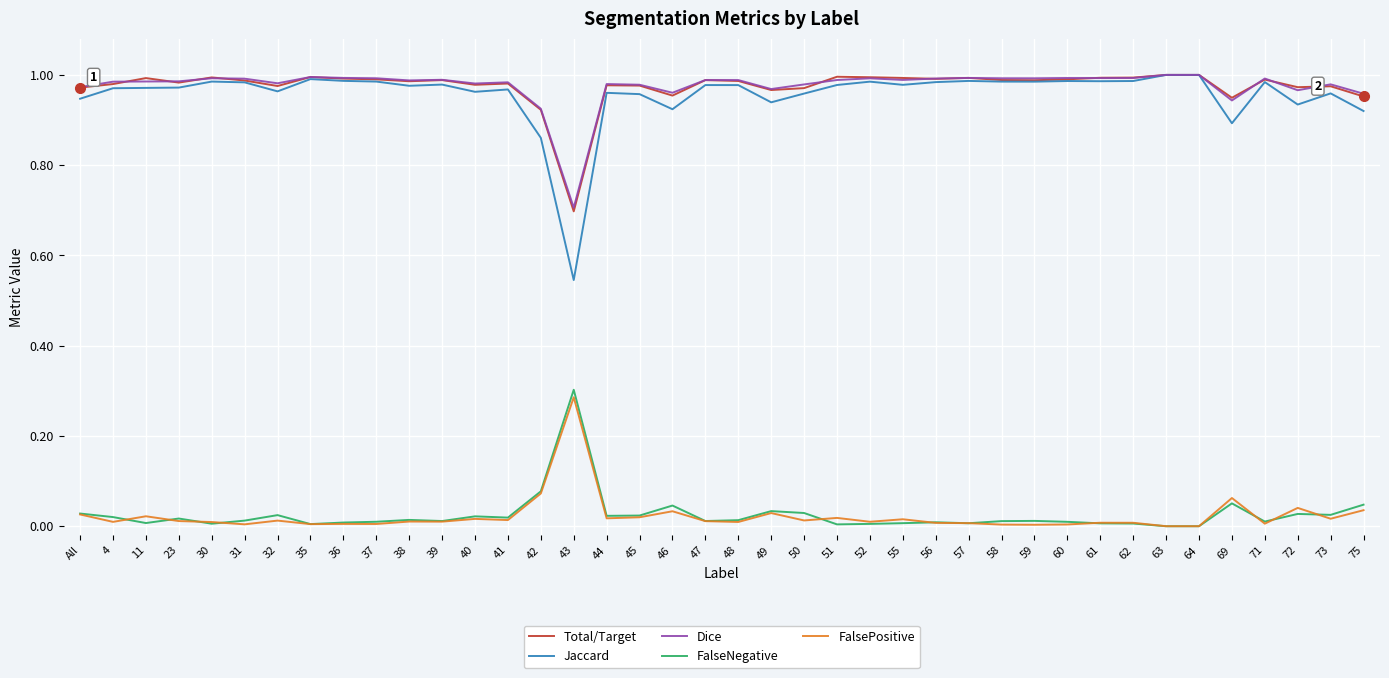

Which series has the widest spread of values?

Jaccard